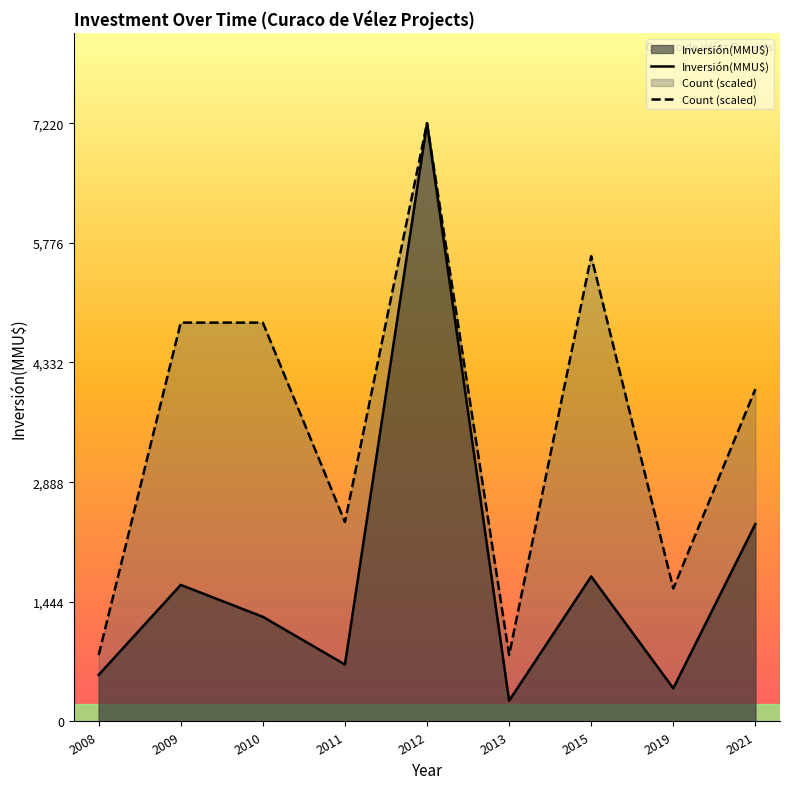

Between 2008 and 2021, which series saw the biggest shift?

Count (scaled)